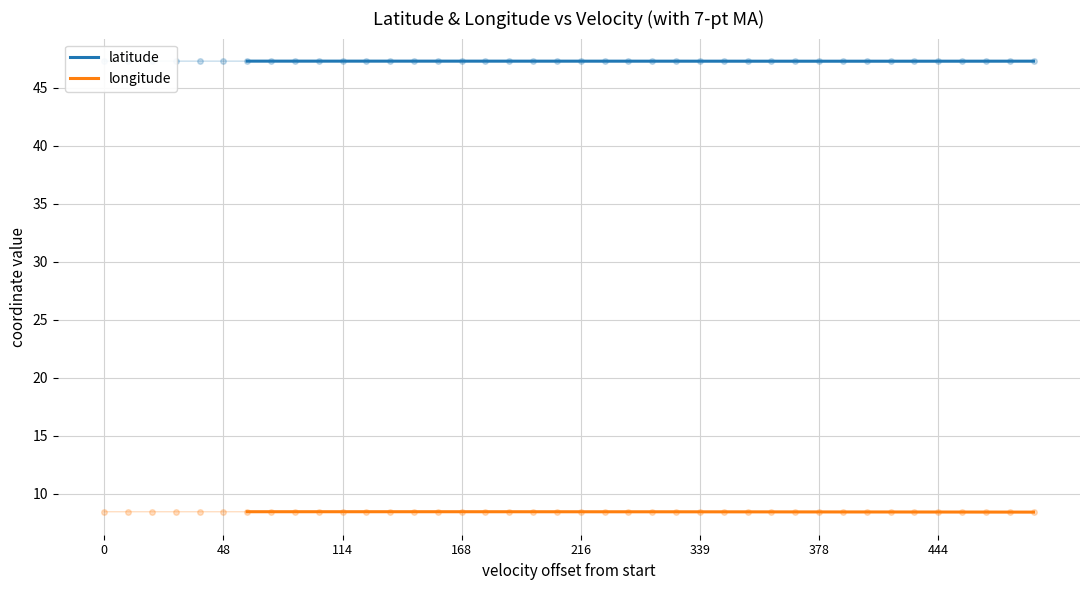

What is the greatest value displayed?

47.3